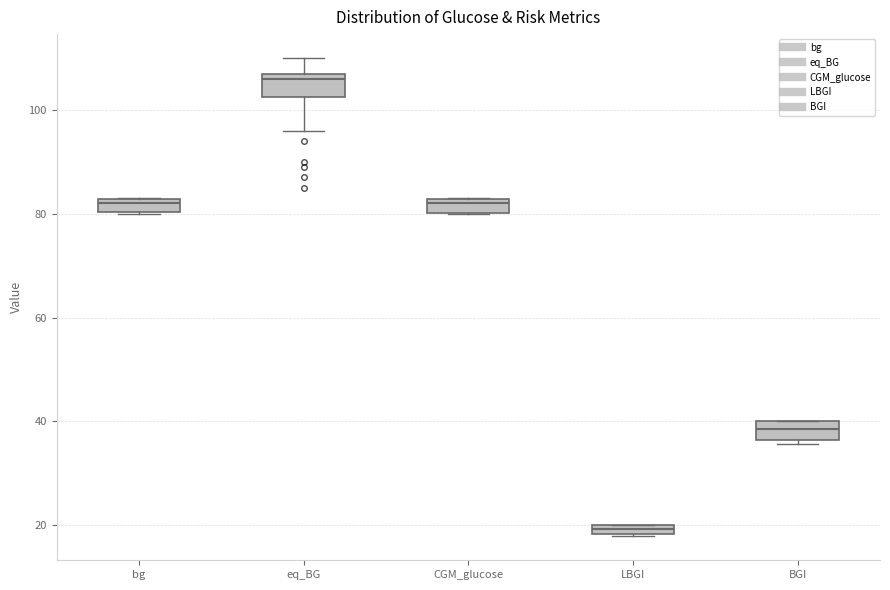

Which box's median line is the highest?

eq_BG